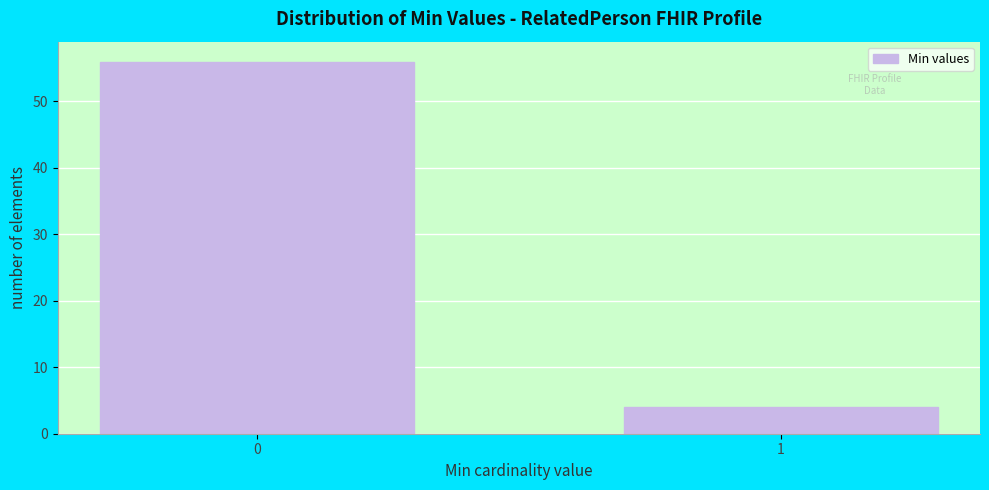

Reading left to right, what are all the values shown in this chart?

0=56	1=4